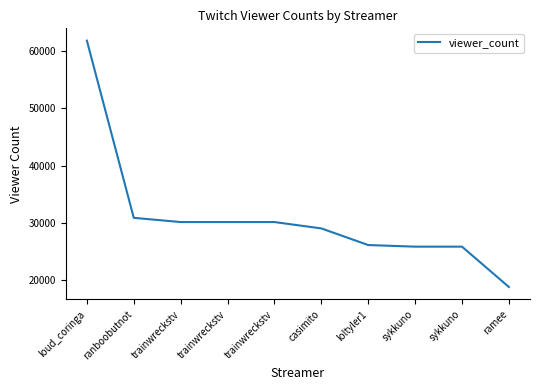

At which category does the chart reach its peak across all series?

loud_coringa